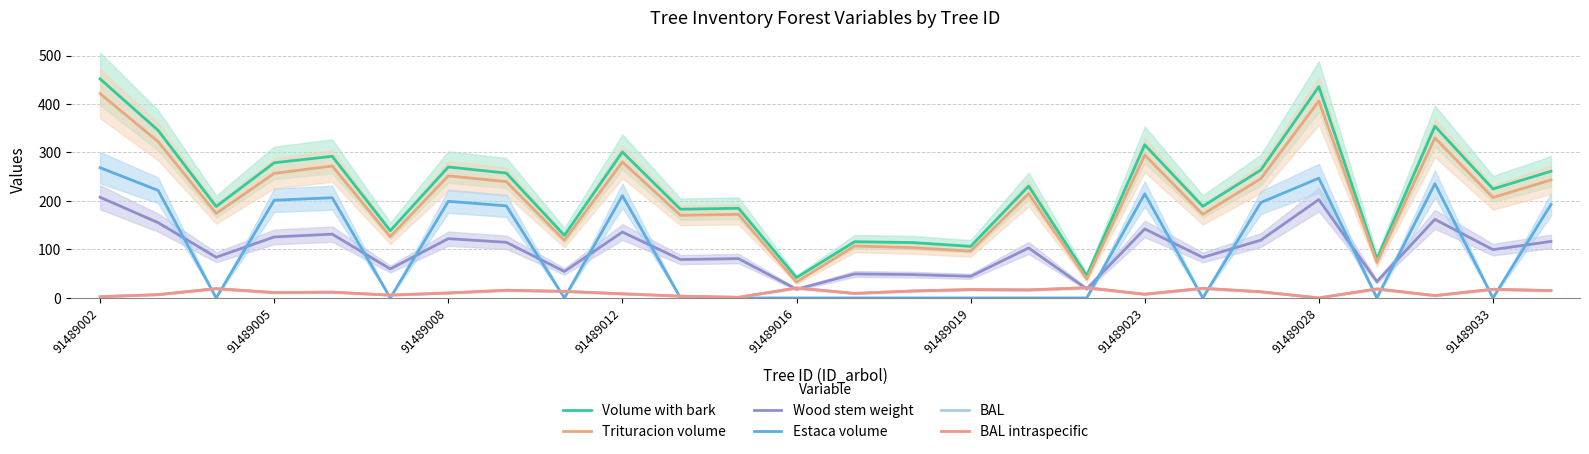

Count the number of categories in the chart.

26